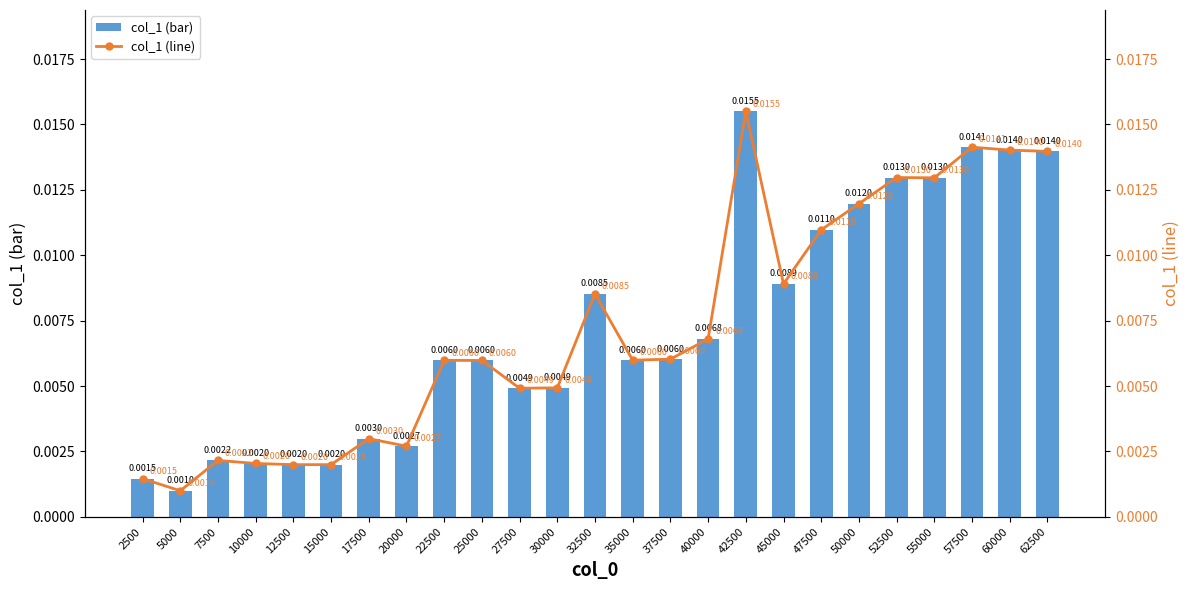

At which label is col_1 (bar) closest to 0?

5000